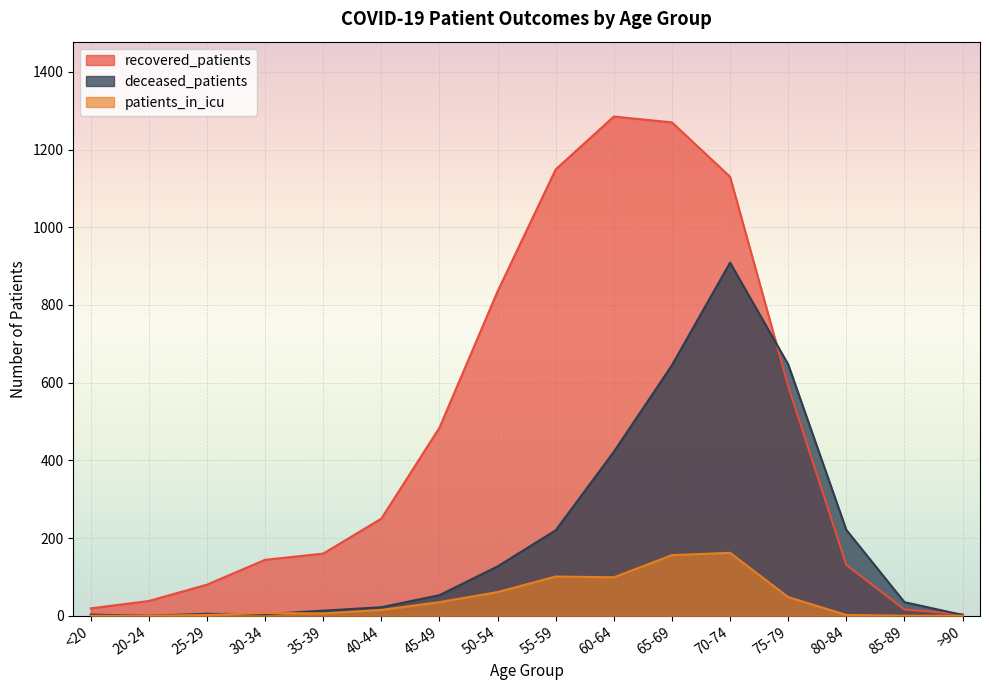

At which category is the sum across all series the highest?

70-74